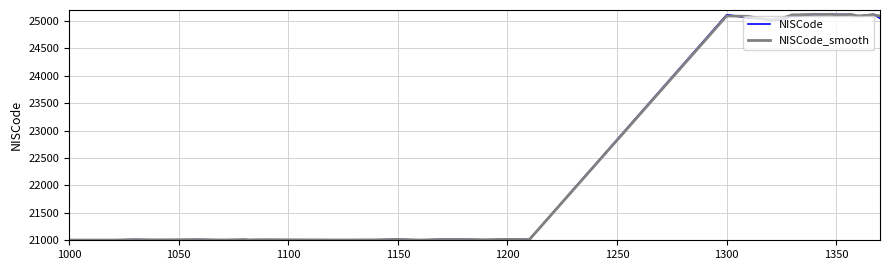

Which series has the largest total across all categories?

NISCode_smooth